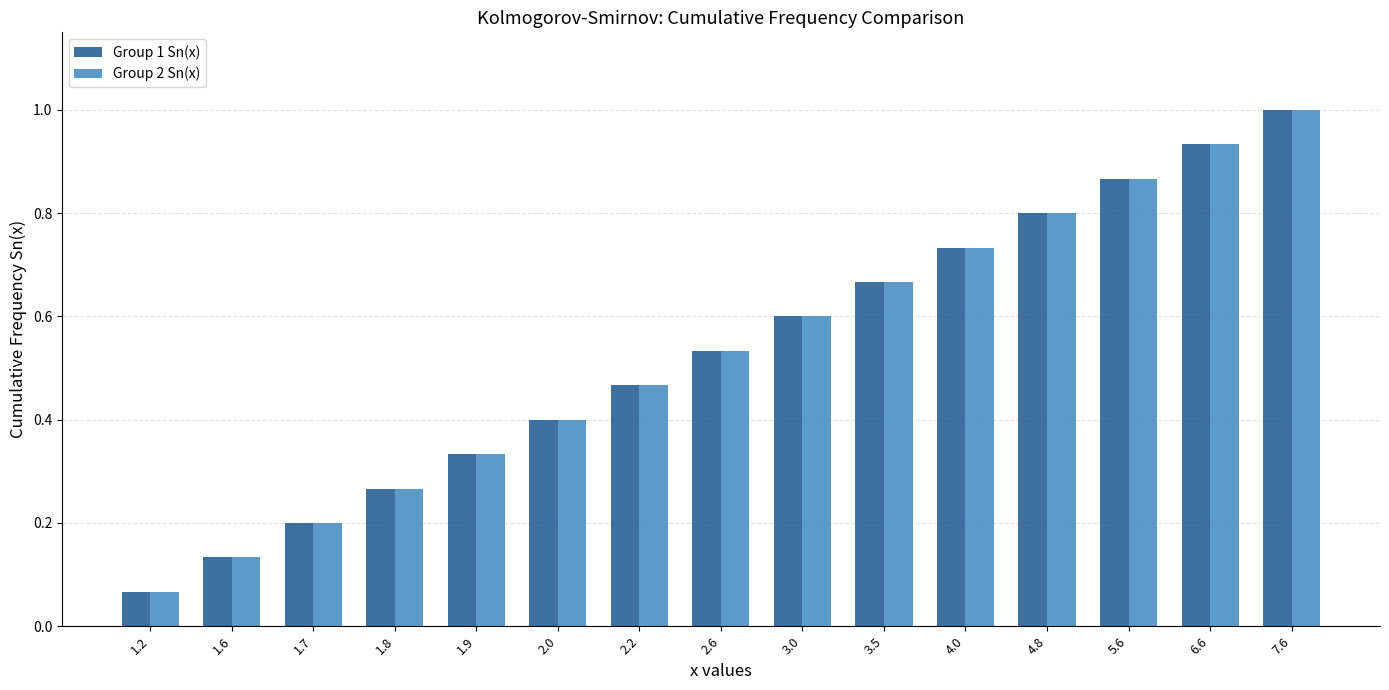

True or false: Group 1 Sn(x) has a value of 0.3 at 6.6.

False